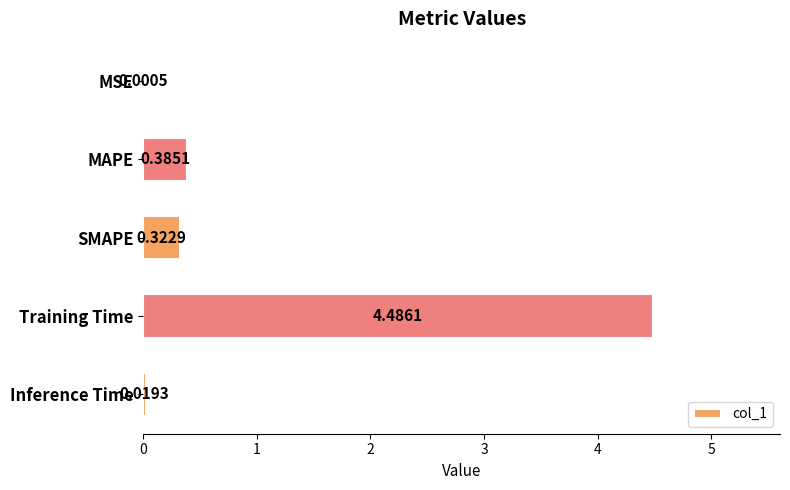

Where is the data nearest to the value 2?

MAPE